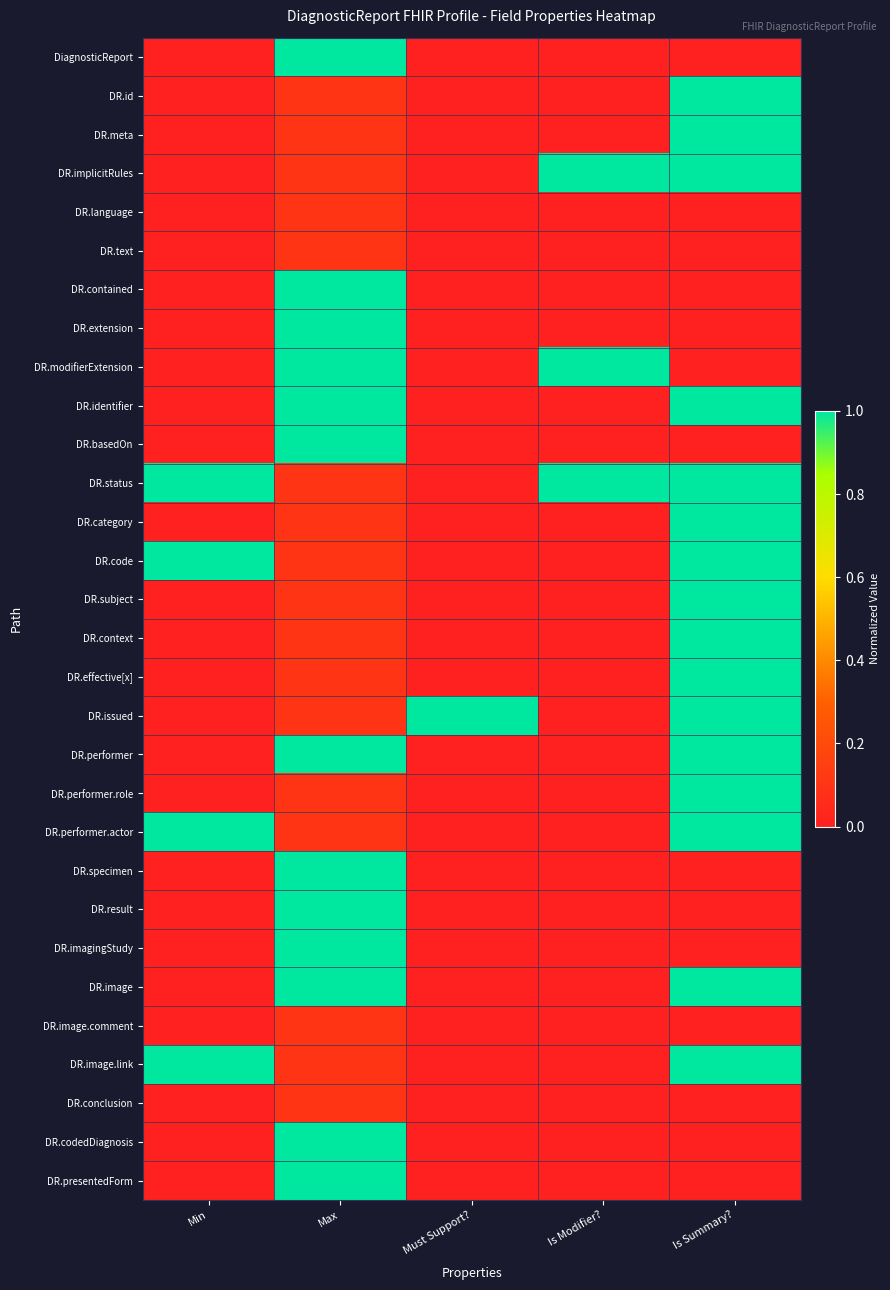

At Must Support?, list the series in order from largest to smallest.

DR.issued, DiagnosticReport, DR.id, DR.meta, DR.implicitRules, DR.language, DR.text, DR.contained, DR.extension, DR.modifierExtension, DR.identifier, DR.basedOn, DR.status, DR.category, DR.code, DR.subject, DR.context, DR.effective[x], DR.performer, DR.performer.role, DR.performer.actor, DR.specimen, DR.result, DR.imagingStudy, DR.image, DR.image.comment, DR.image.link, DR.conclusion, DR.codedDiagnosis, DR.presentedForm